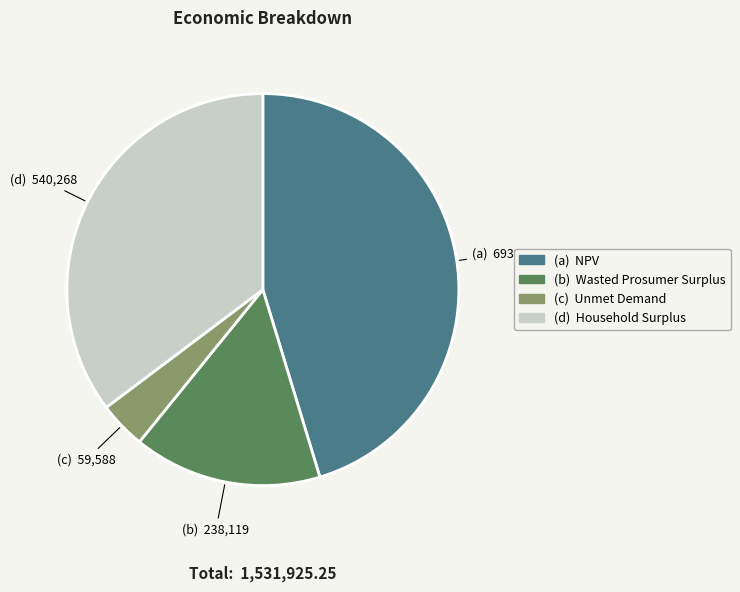

Does any single category account for the majority?

No